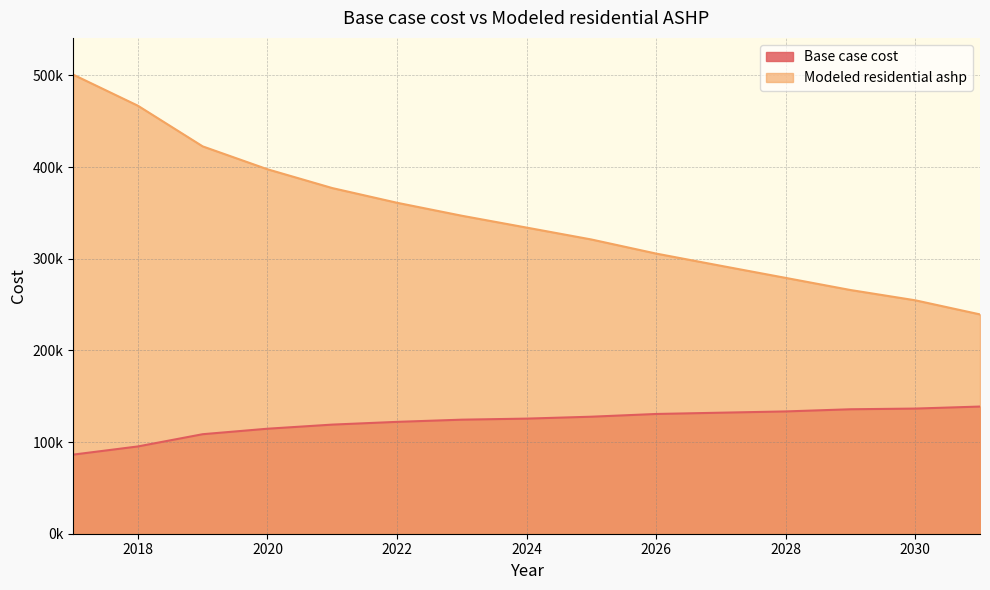

Where does the Base case cost series first go above 125591?

2024